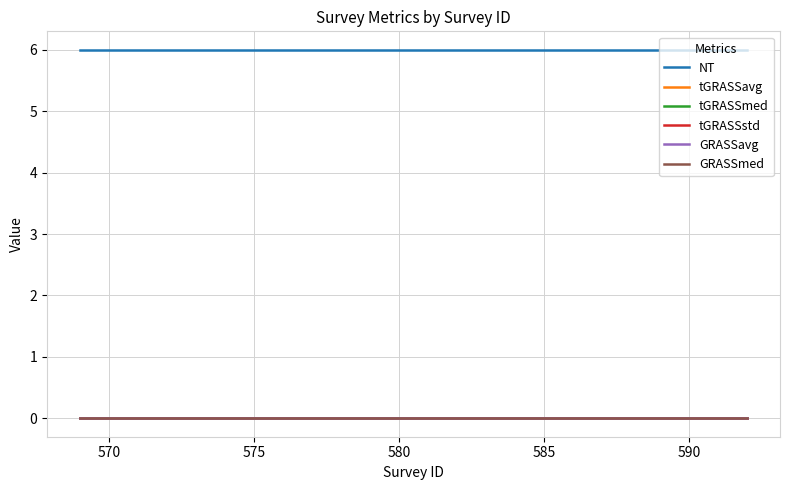

Reading left to right, what are all the values shown in this chart?

NT: 6	6	6	6	6	6	6	6	6
tGRASSavg: 0	0	0	0	0	0	0	0	0
tGRASSmed: 0	0	0	0	0	0	0	0	0
tGRASSstd: 0	0	0	0	0	0	0	0	0
GRASSavg: 0	0	0	0	0	0	0	0	0
GRASSmed: 0	0	0	0	0	0	0	0	0